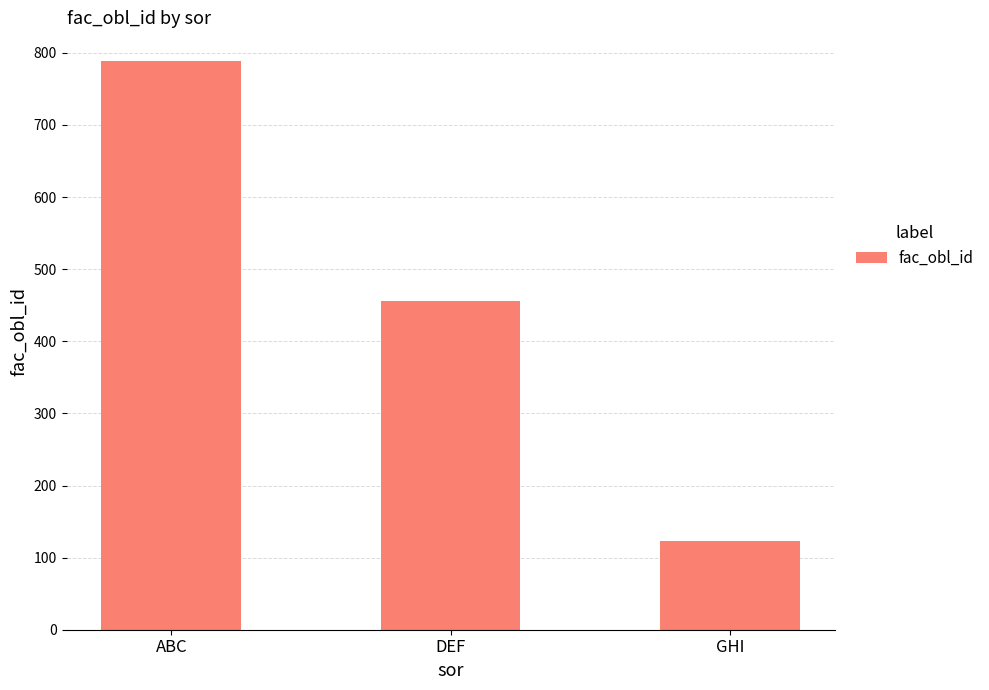

Reading right to left, list all the values displayed in this chart.

GHI=123	DEF=456	ABC=789